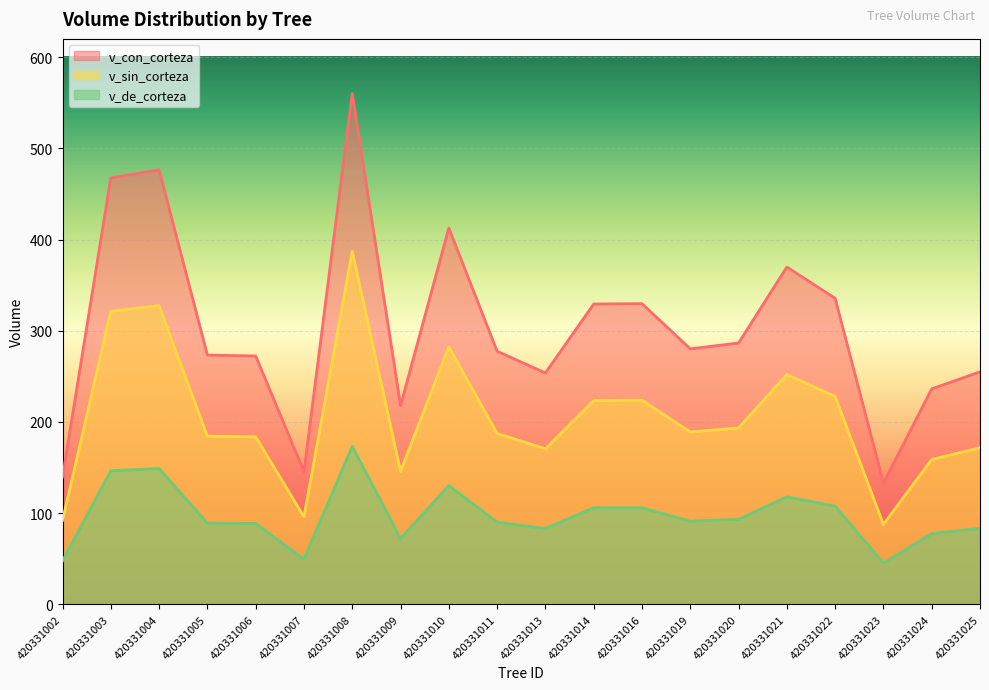

How many data points in v_de_corteza are above 91?

10